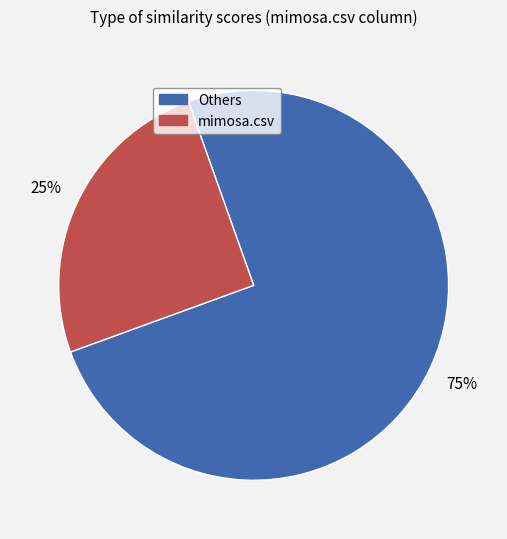

To the nearest percent, what is the difference between the largest and smallest slice percentages?

50%